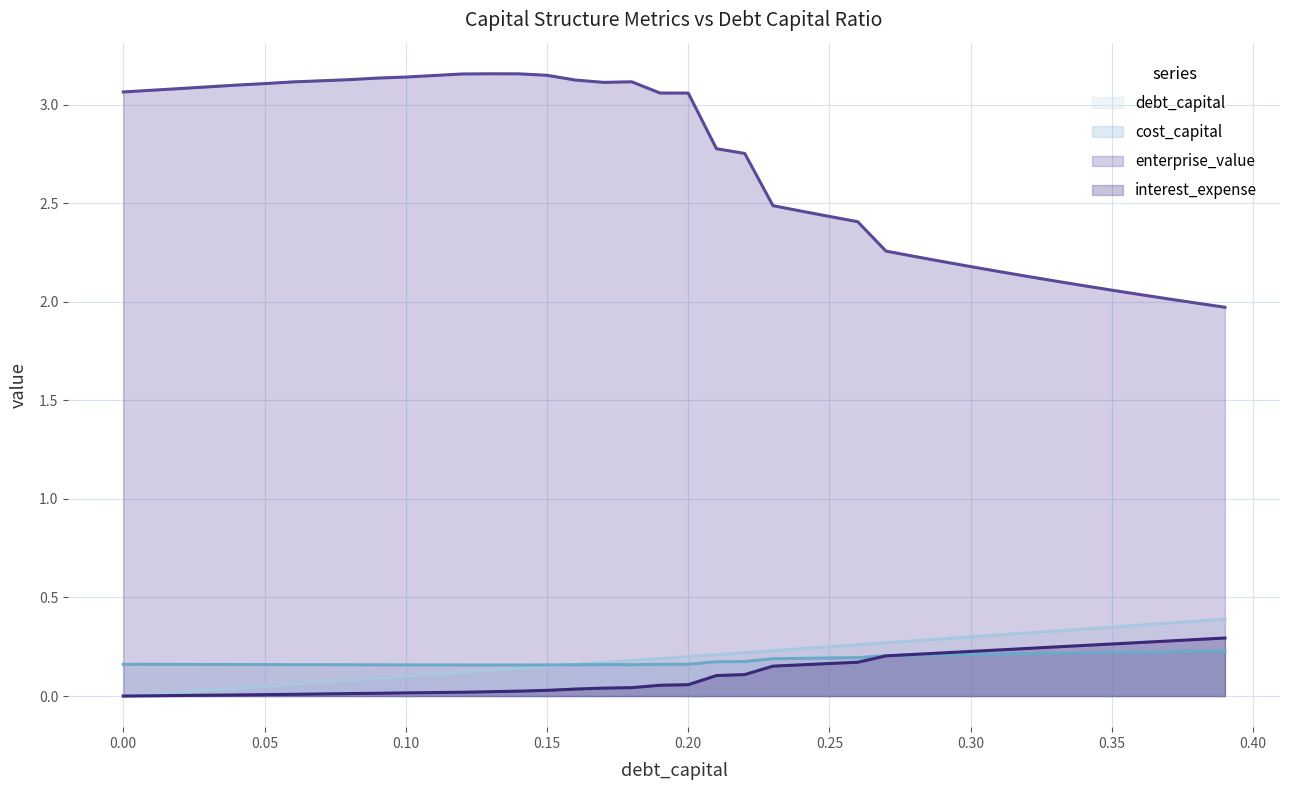

What is the difference between the maximum and minimum values in the debt_capital series?

0.4